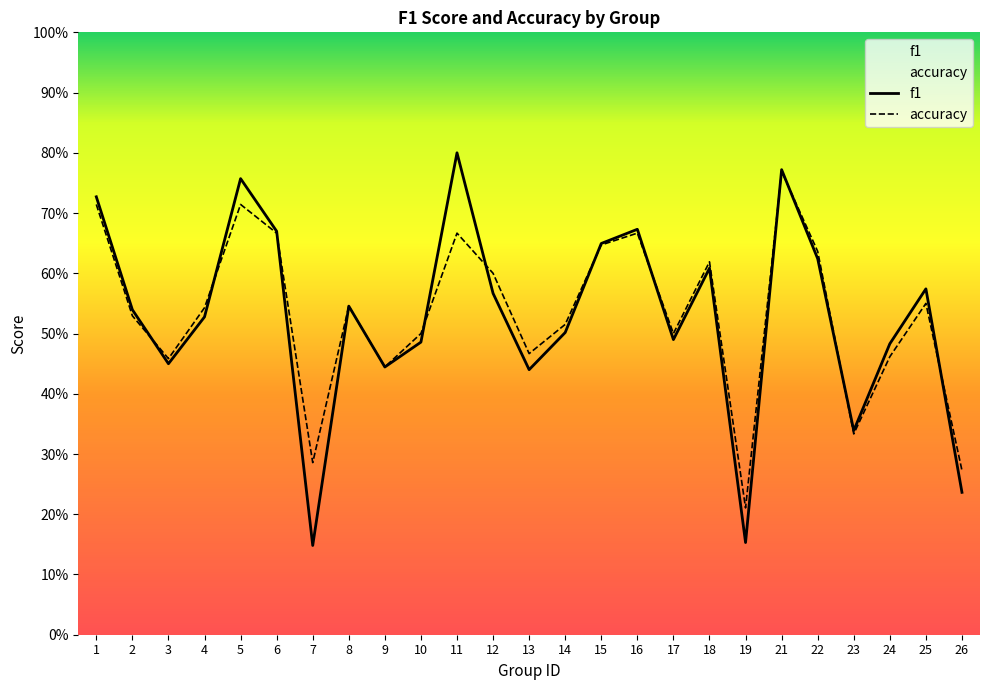

Where is the first local maximum for f1?

5